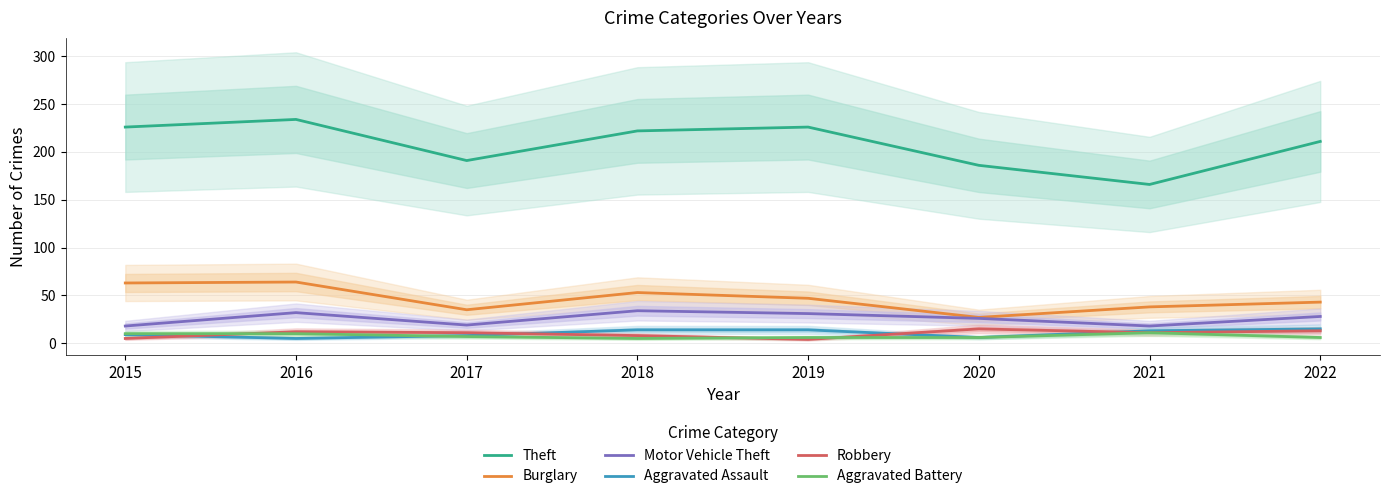

Reading left to right, transcribe all the data shown in this chart.

Theft: 226	234	191	222	226	186	166	211
Burglary: 63	64	35	53	47	27	38	43
Motor Vehicle Theft: 18	32	19	34	31	26	18	28
Aggravated Assault: 9	5	8	14	14	6	13	15
Robbery: 5	12	11	8	4	15	11	13
Aggravated Battery: 10	10	7	5	6	6	11	6